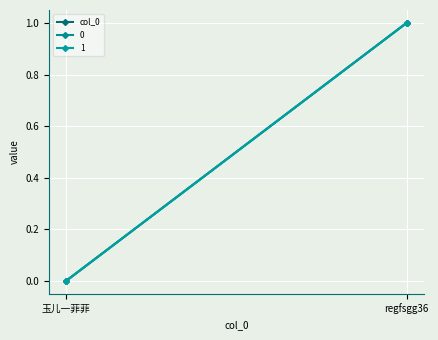

Is this an area chart (filled region under the line)?

No